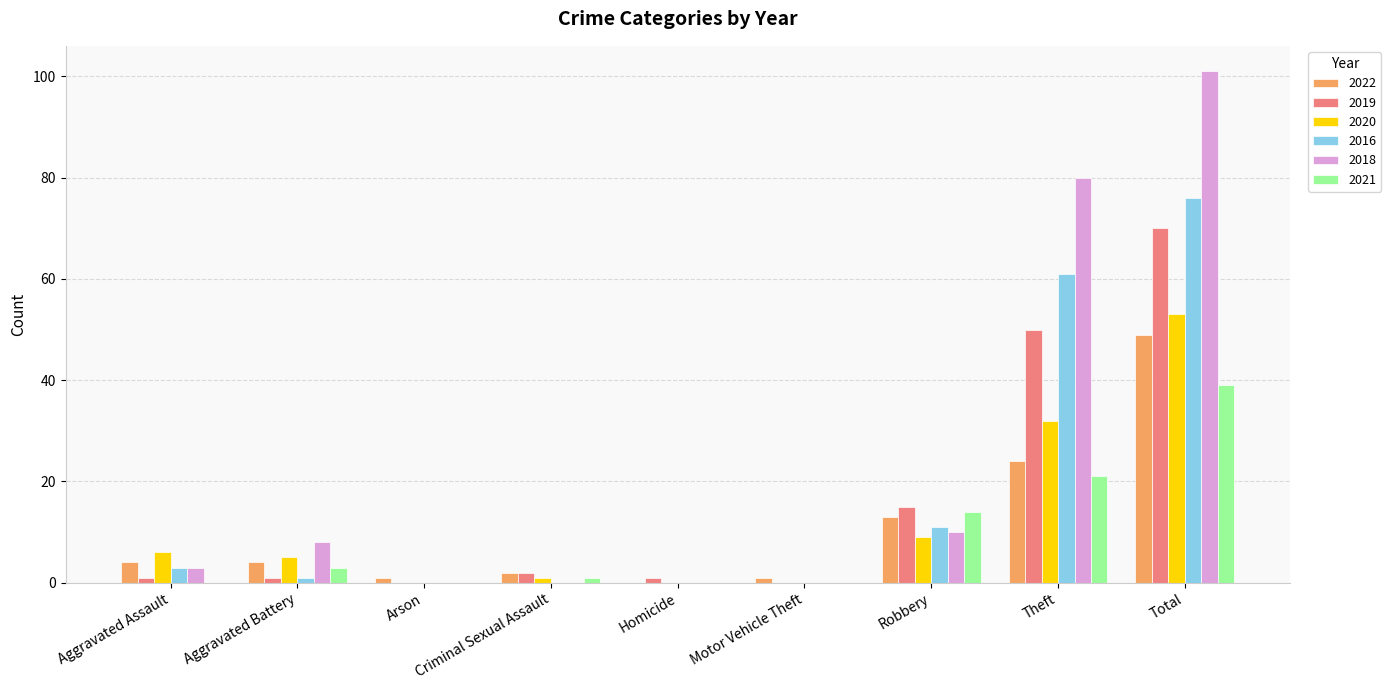

Is it true that 2021 equals 14 at Robbery?

True